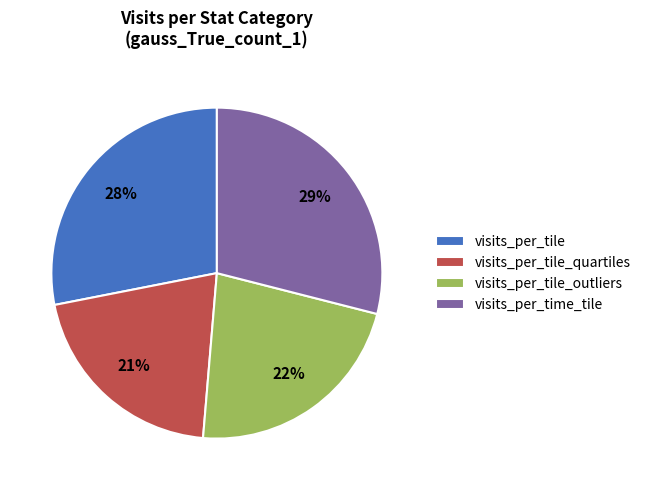

How many segments does this pie chart have?

4